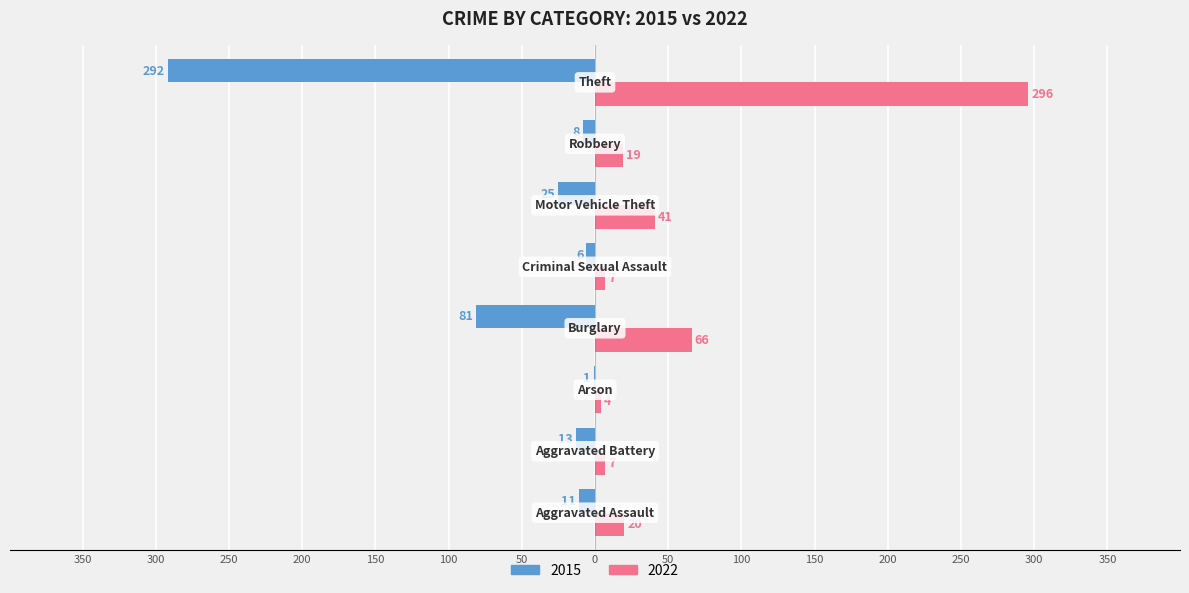

What are all the series names shown in the legend?

2015, 2022